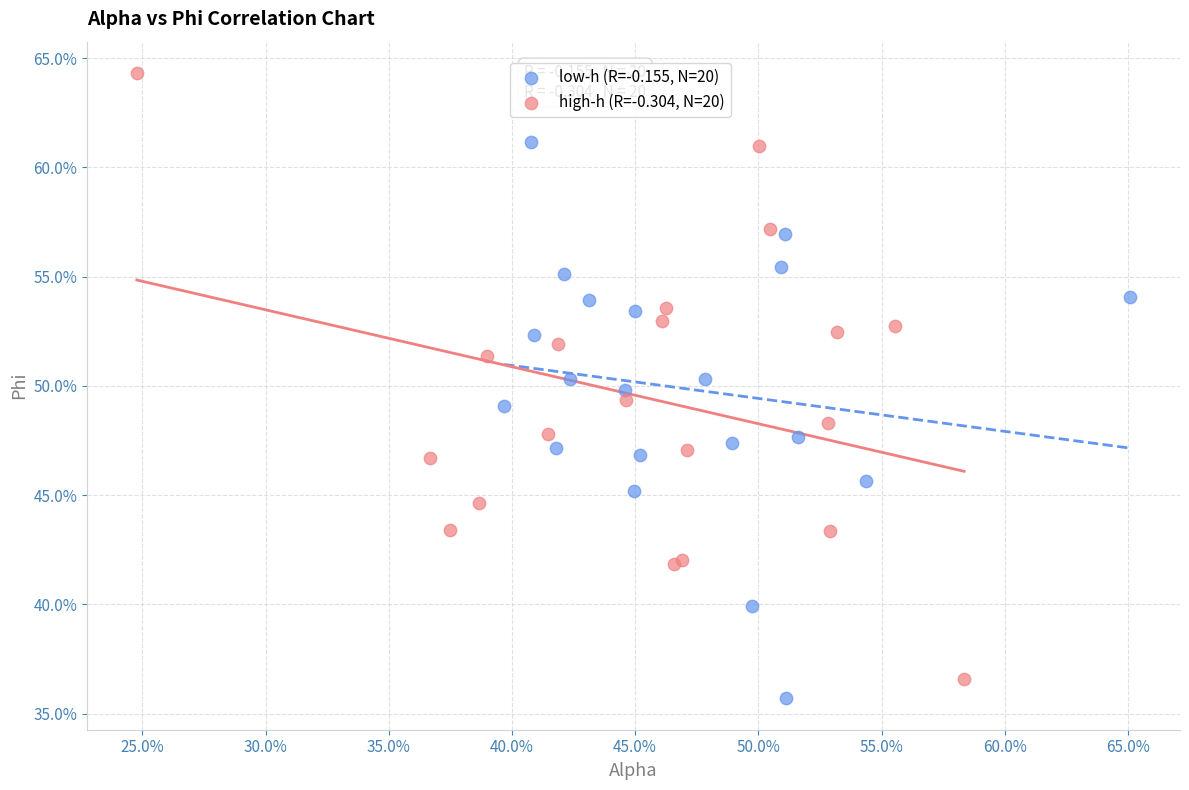

Which series contains the lowest Y value?

low-h (R=-0.155, N=20)